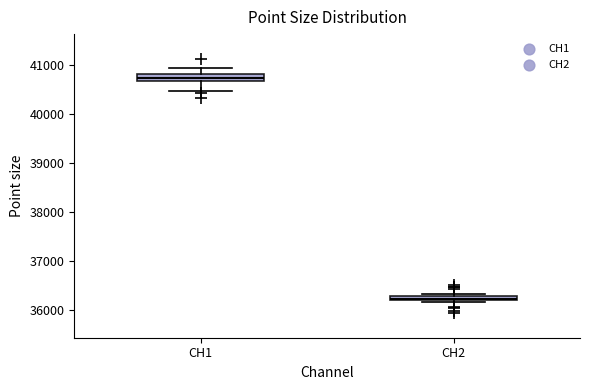

Which box's median line is the highest?

CH1